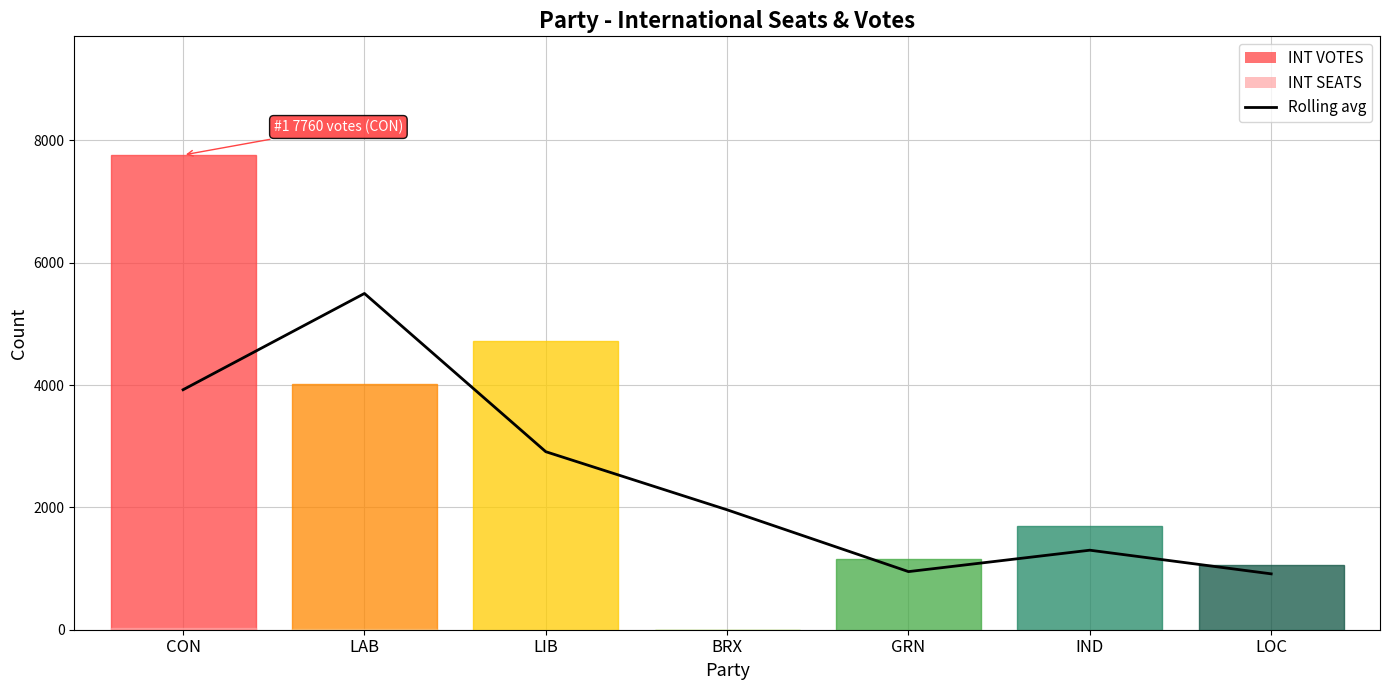

The value at LOC is 913.3. True or false?

True